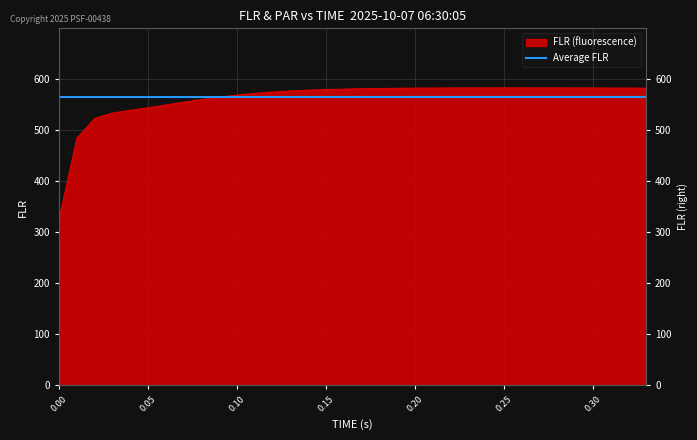

What value does the data have at 0.27?

581.9